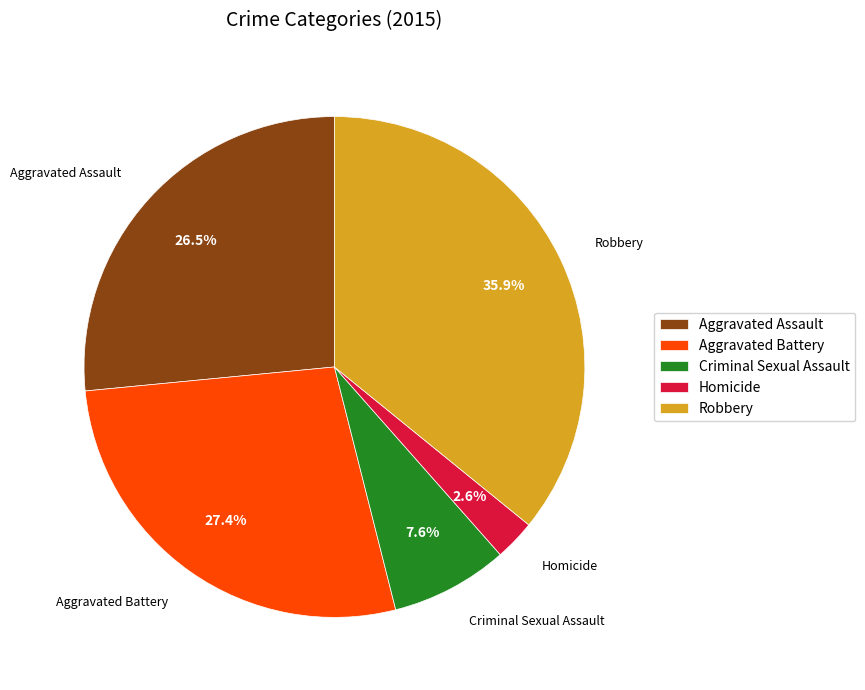

What is the ratio of the value at Aggravated Battery to the value at Robbery?

0.8